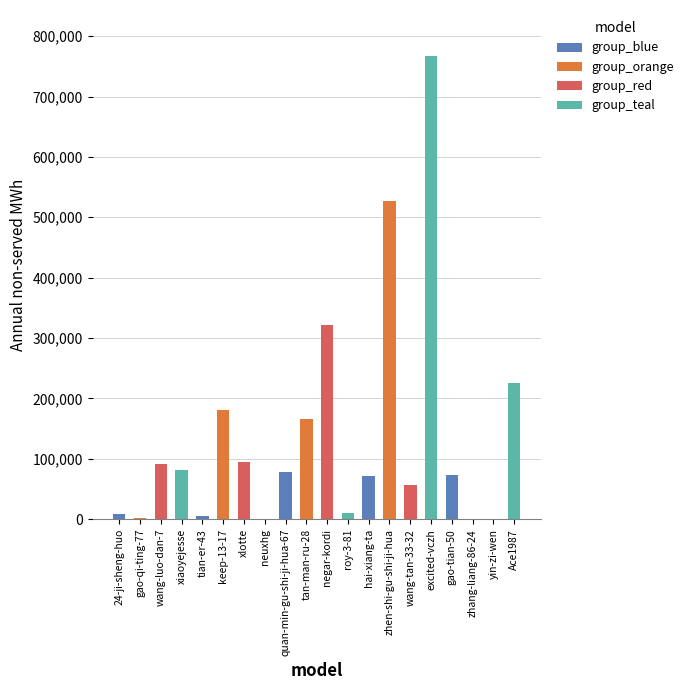

Is it true that the value at Ace1987 is 225636?

True